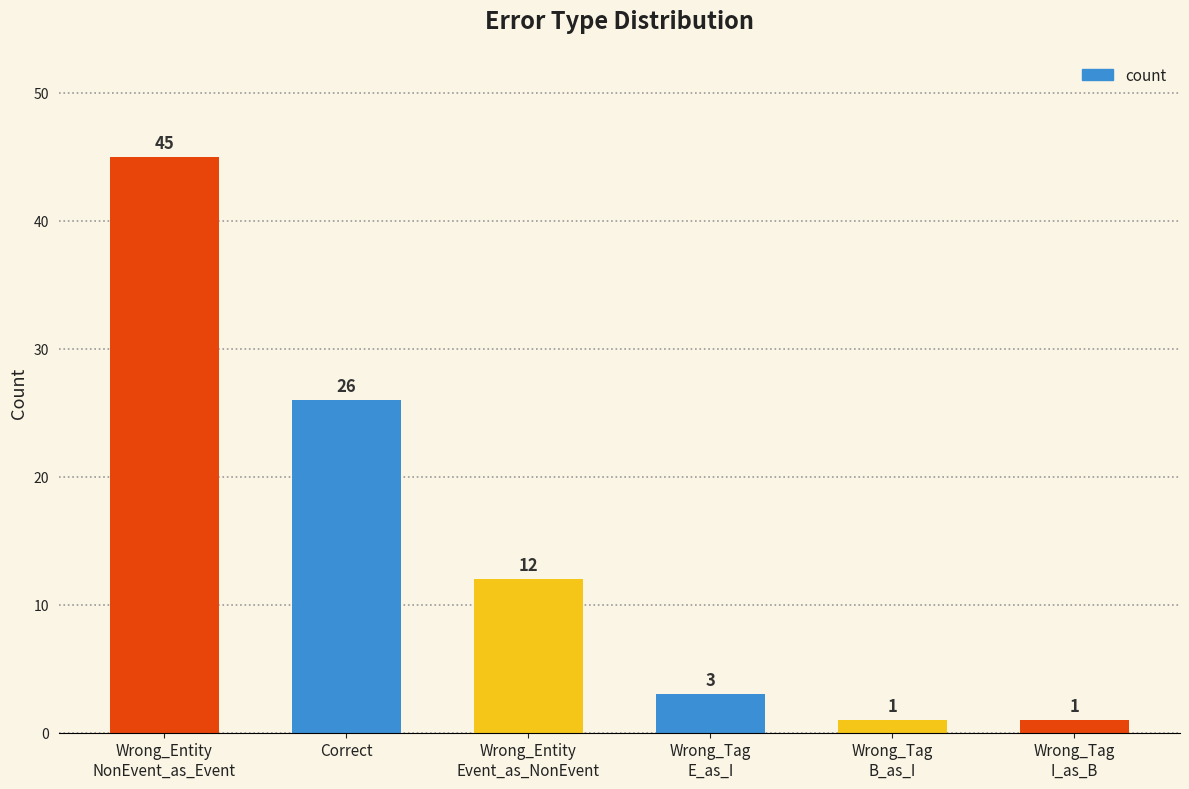

What is the value of the 5th bar from the left?

1